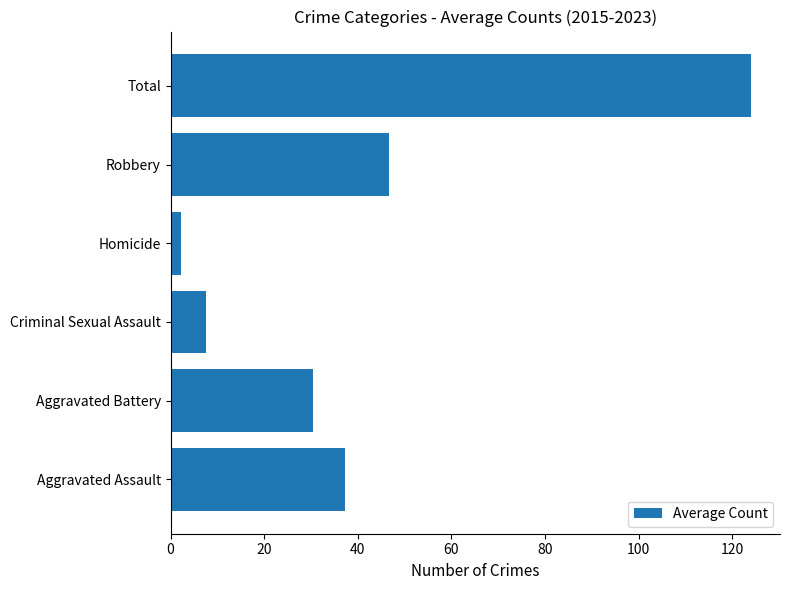

Between Robbery and Aggravated Assault, which is larger?

Robbery